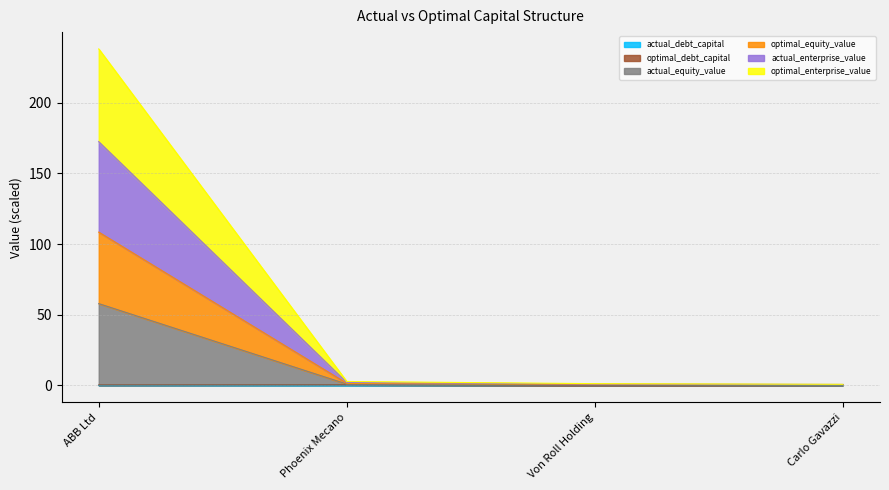

Does the chart display data point markers on the line(s)?

No